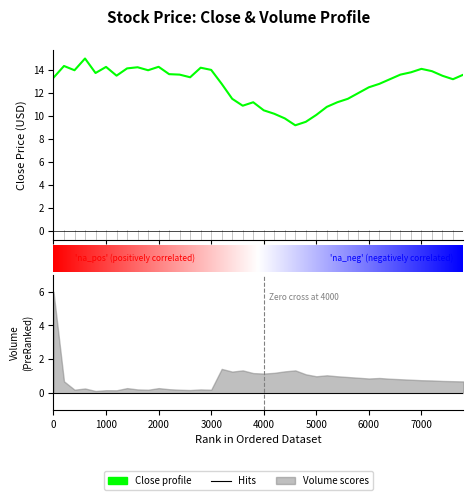

What is the ratio of the value at 34 to the value at 15?

1.0